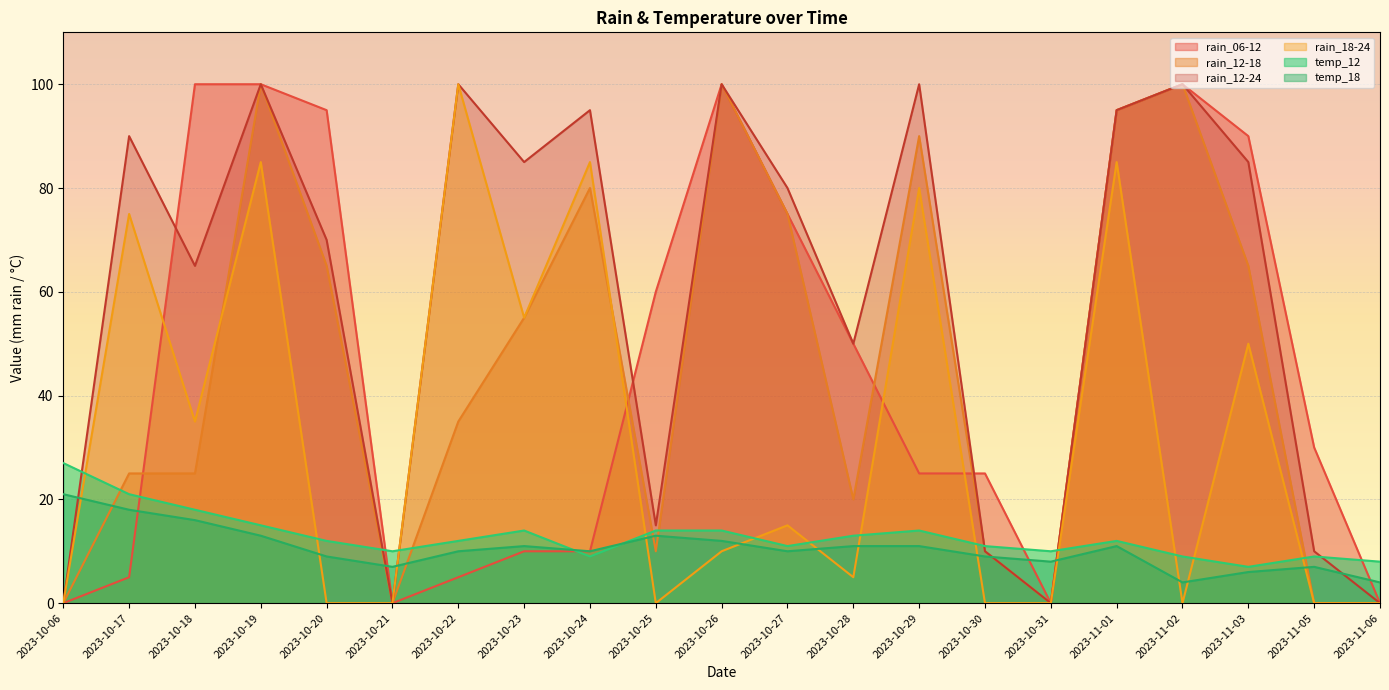

What is the difference between the highest and lowest values at 2023-10-25?

60